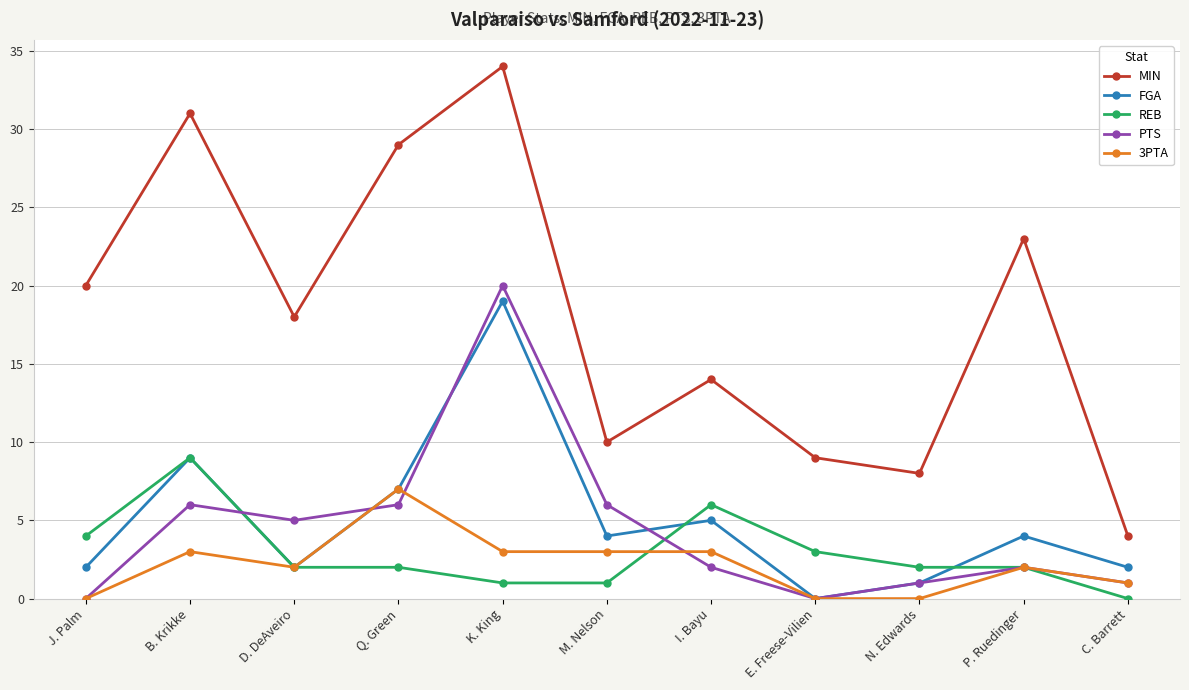

Which series has the largest total across all categories?

MIN